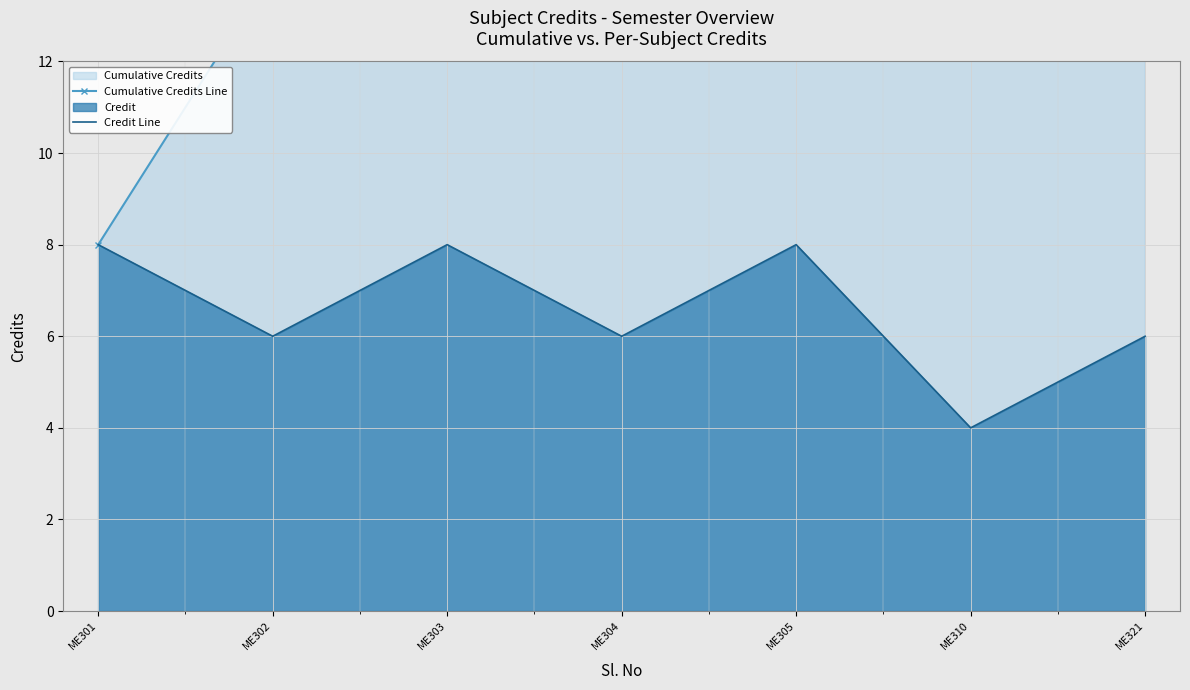

The Credit Line series shows 13 at ME303. True or false?

False